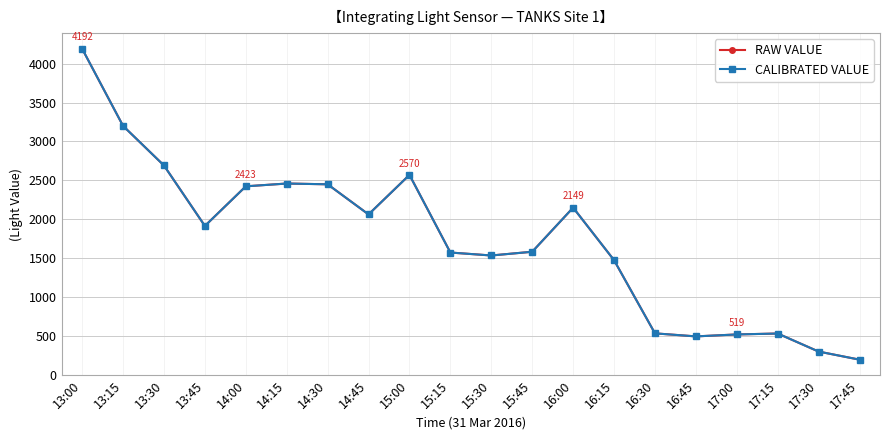

What is the average value of the CALIBRATED VALUE series?

1742